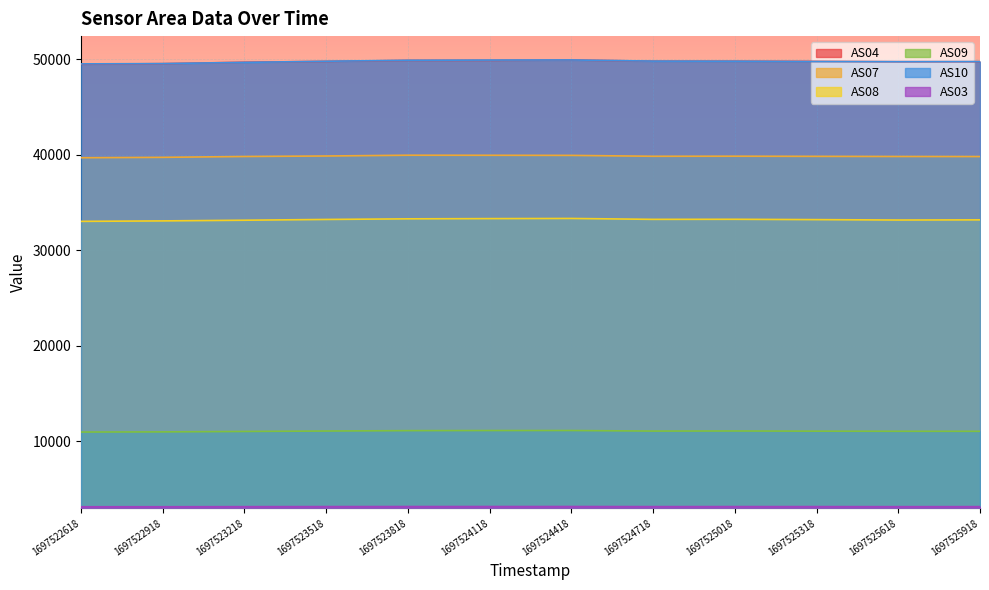

What is the difference between the AS08 values at 1697522618 and 1697523818?

264